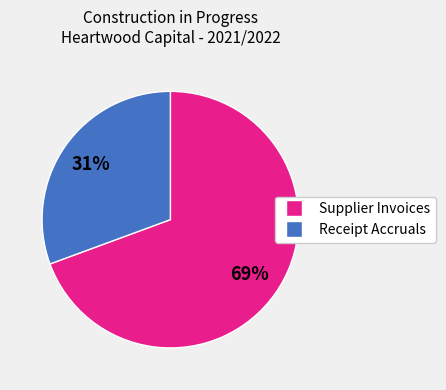

To the nearest percent, what percentage of the pie is Supplier Invoices?

69%